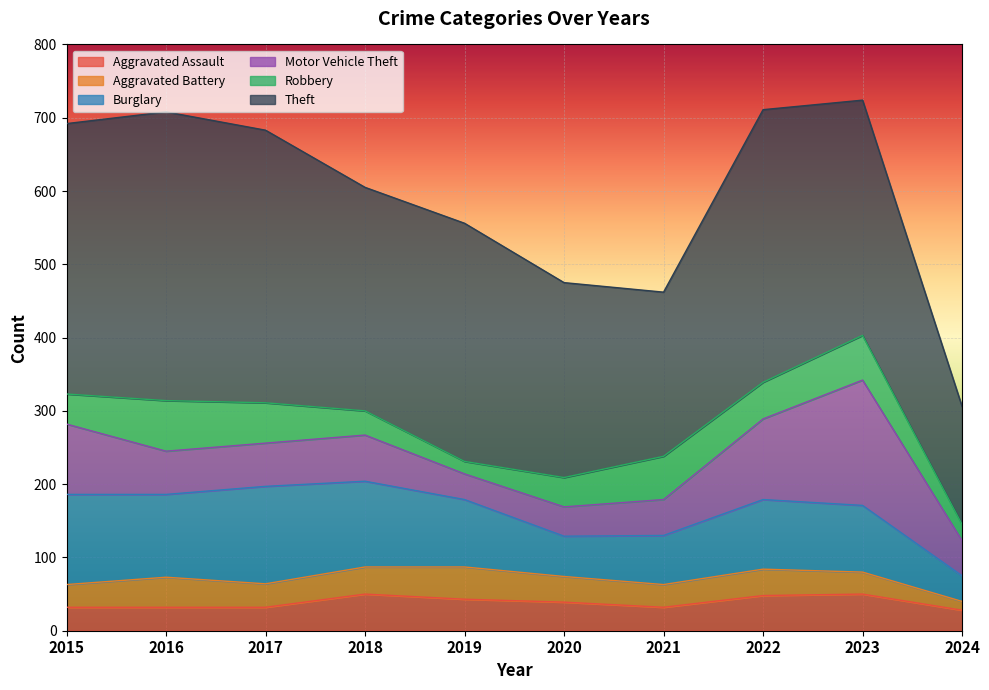

Reading right to left, list all the values displayed in this chart.

Aggravated Assault: 28	50	48	32	39	43	50	32	32	32
Aggravated Battery: 12	30	36	31	35	44	37	32	41	31
Burglary: 35	91	95	67	55	92	117	133	113	123
Motor Vehicle Theft: 48	171	110	49	40	35	63	59	59	96
Robbery: 22	61	50	59	40	17	33	55	69	41
Theft: 161	321	372	224	266	325	305	372	394	369